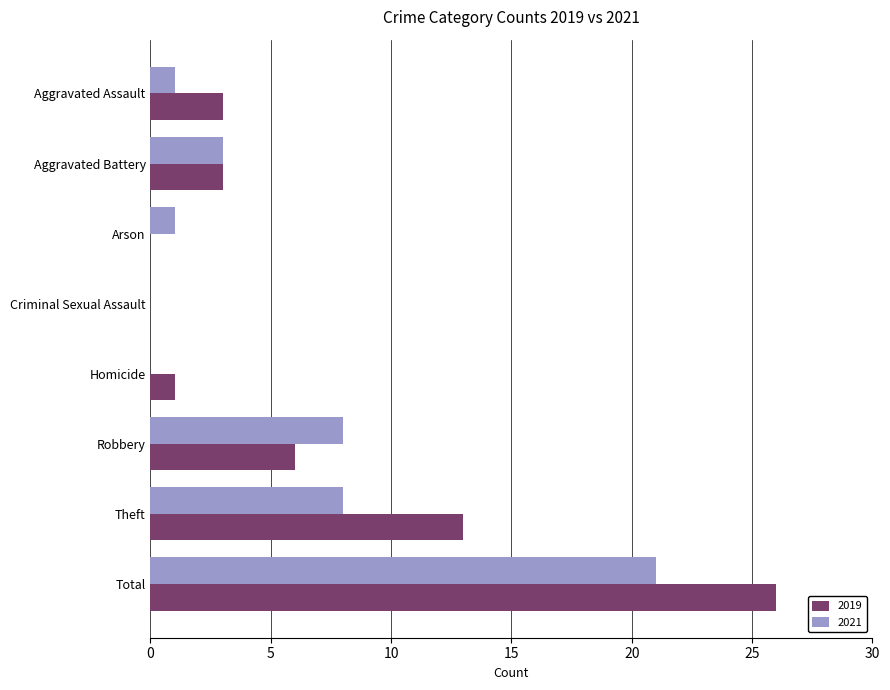

What is the sum of all 2019 values?

52